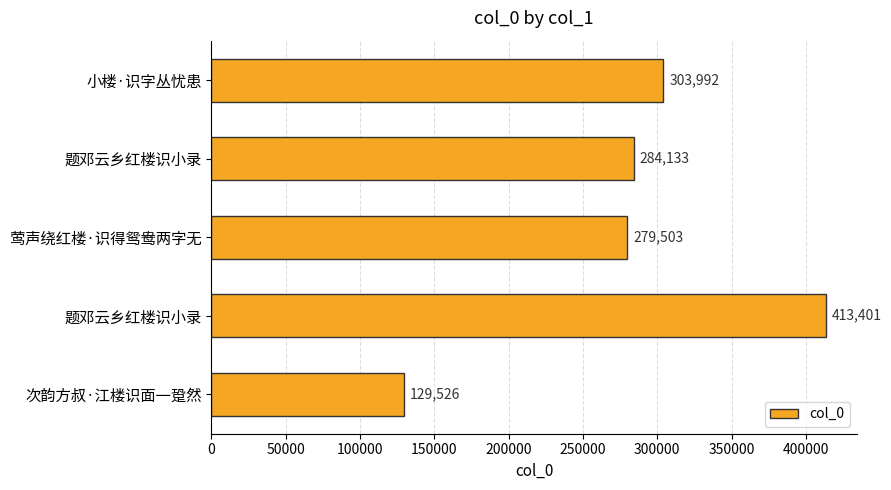

Are the bars horizontal?

Yes